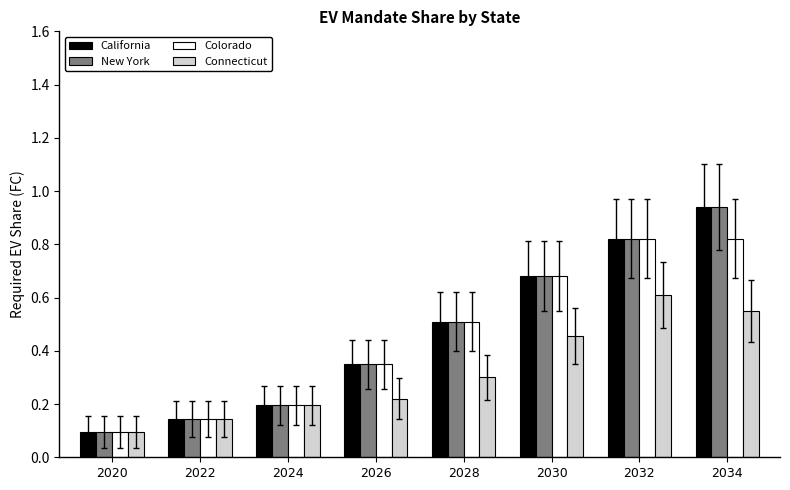

Count the Colorado values in the range 0 to 1.

8